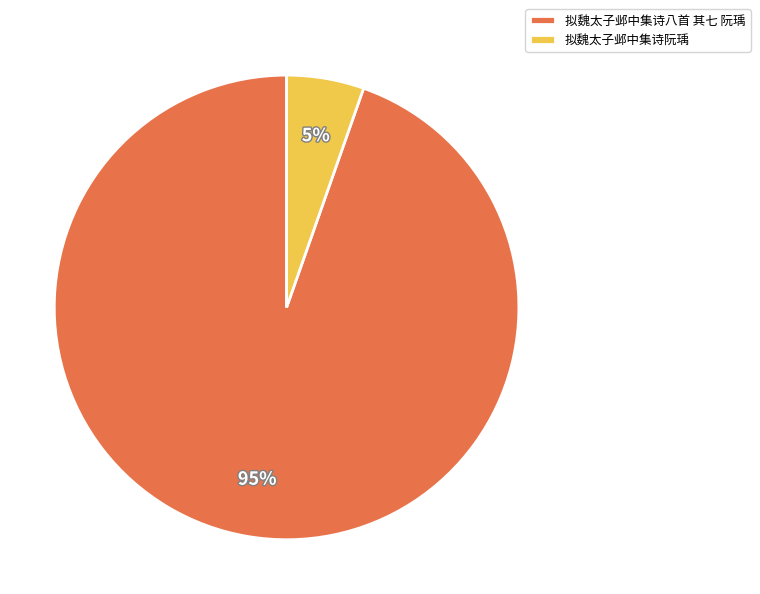

Between 拟魏太子邺中集诗阮瑀 and 拟魏太子邺中集诗八首 其七 阮瑀, which is larger?

拟魏太子邺中集诗八首 其七 阮瑀